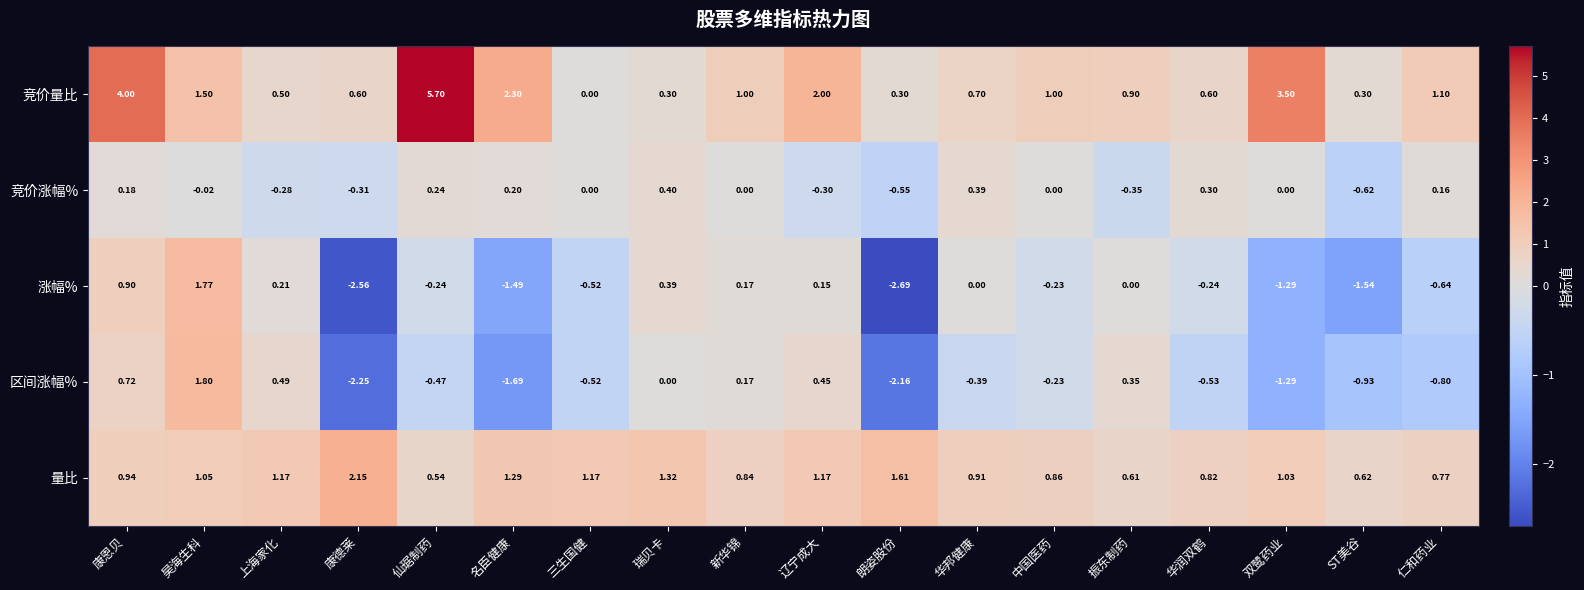

At which label does 区间涨幅% reach its peak?

昊海生科